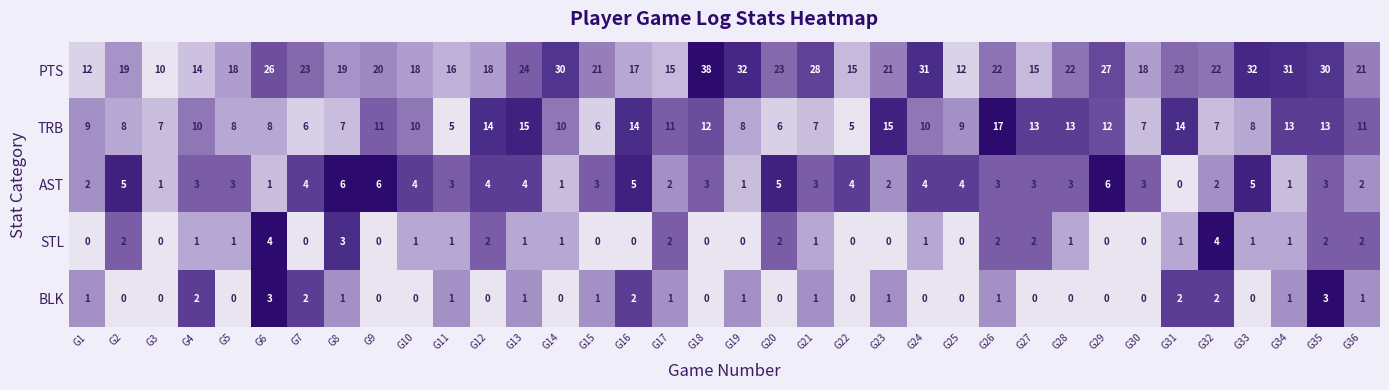

Which series has the largest total across all categories?

PTS